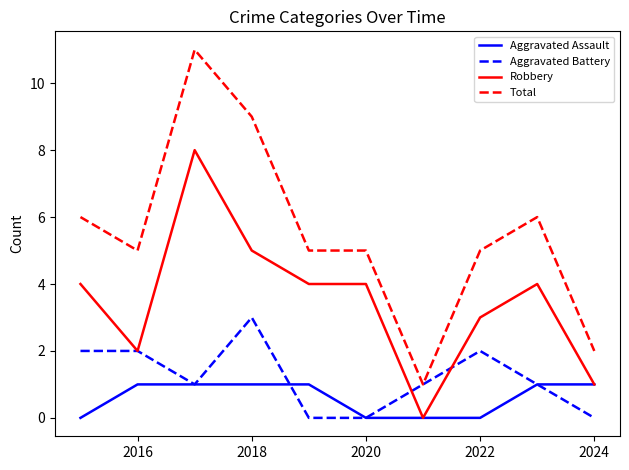

Which series has the largest total across all categories?

Total